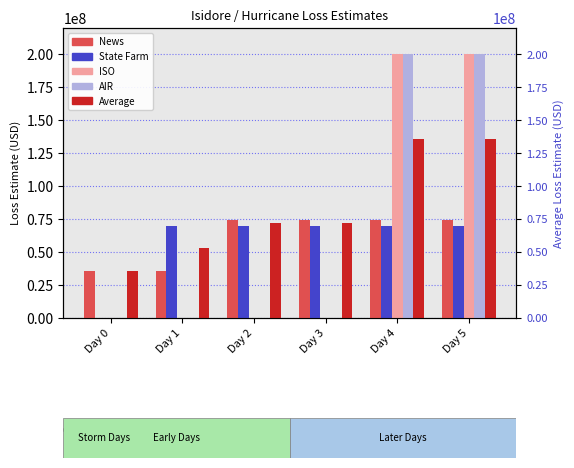

The State Farm series shows -35679862 at Day 0. True or false?

False